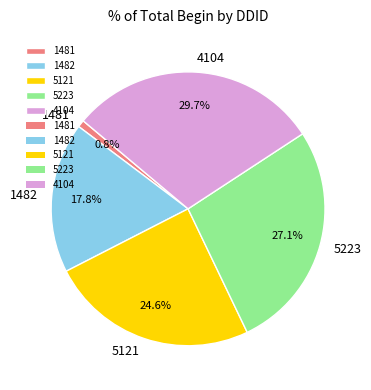

What is the total percentage of 5223 and 4104?

56.8%